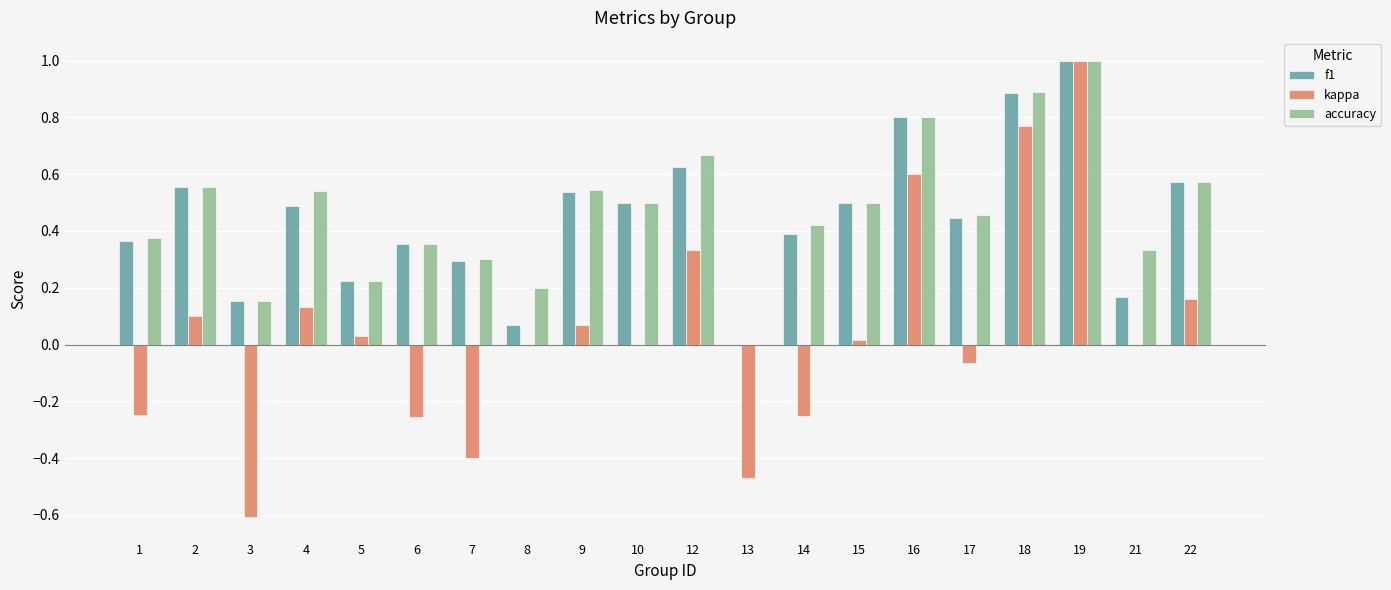

Are the bars grouped side by side (vs. stacked)?

Yes